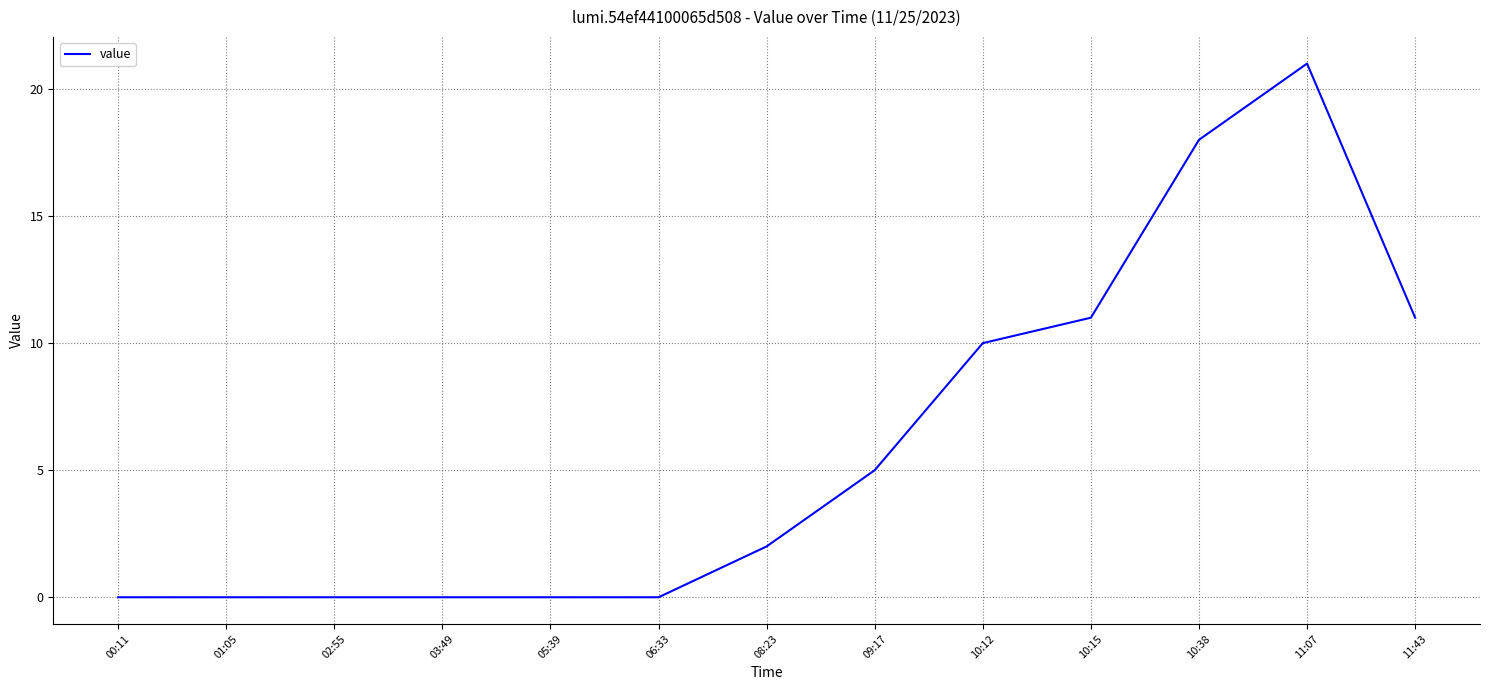

What is the difference between the maximum and minimum values?

21